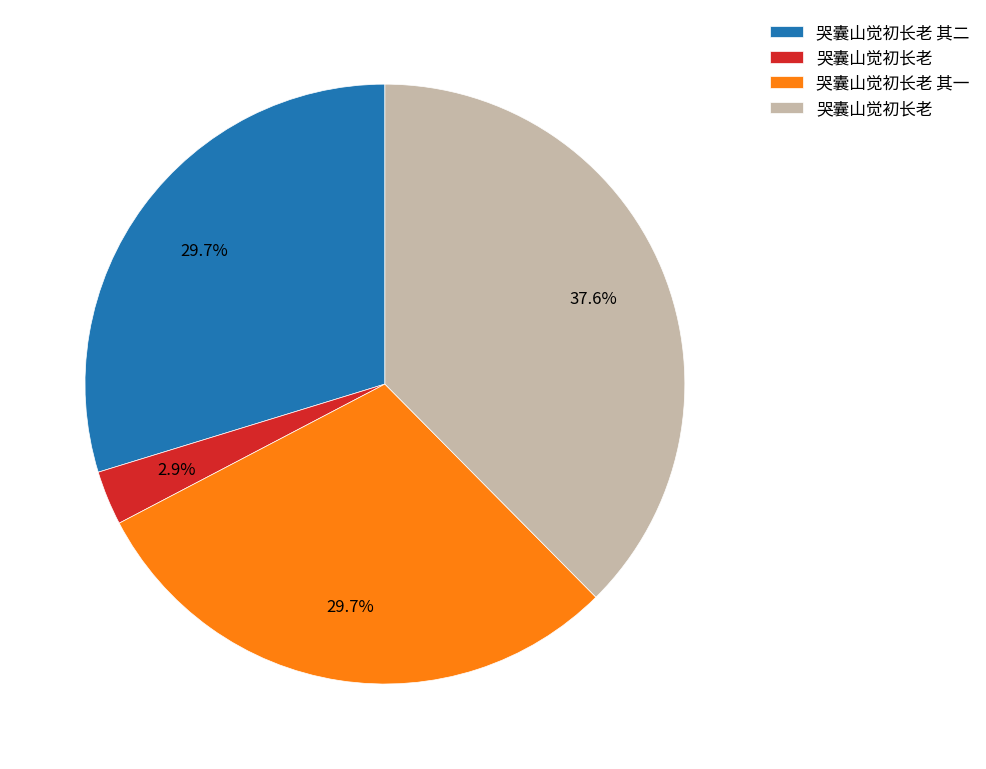

Is there a majority slice in this chart?

No